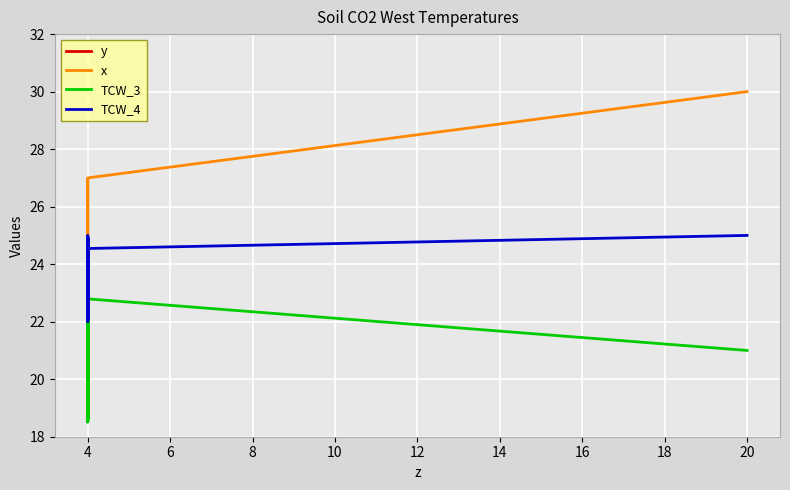

Between 19 and 38, which series saw the biggest shift?

x